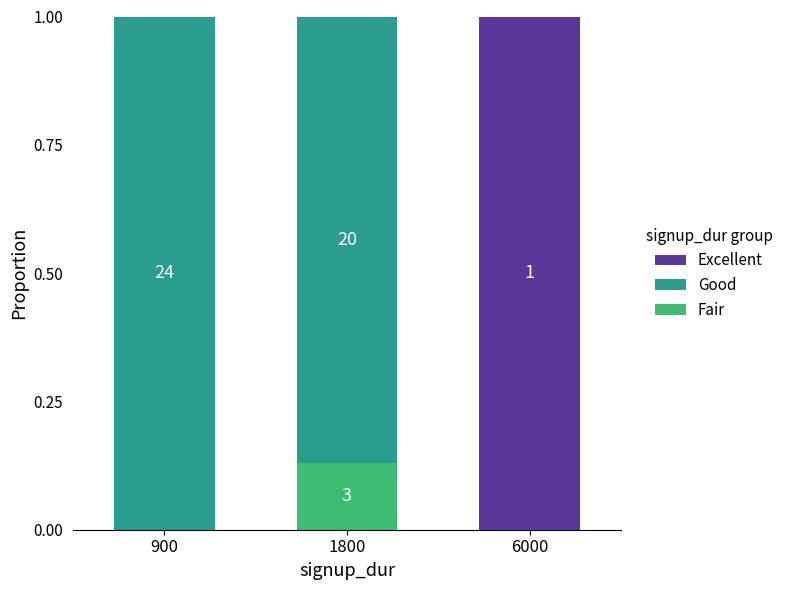

What is the total value across all series at 900?

1.0